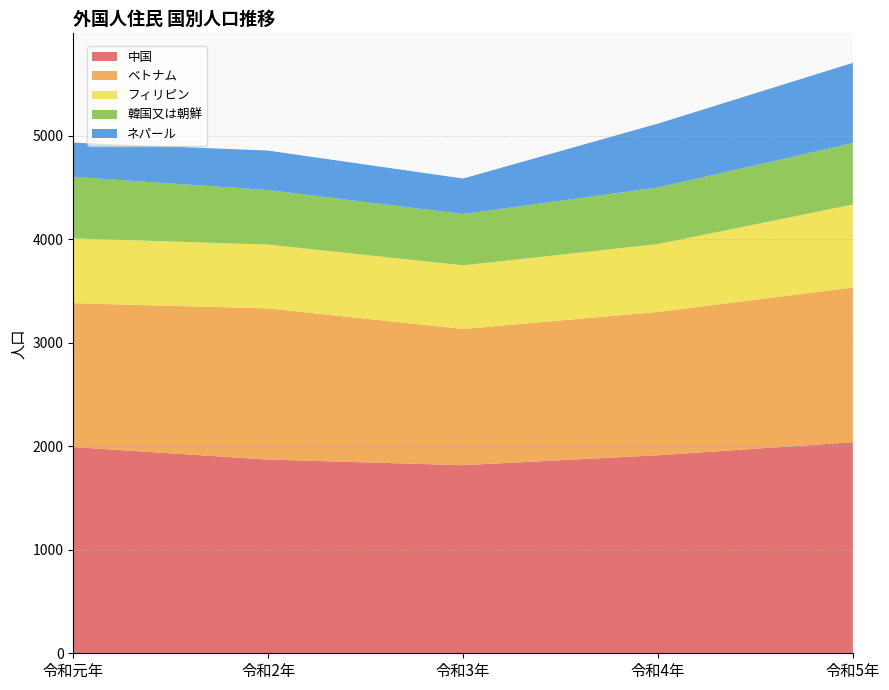

Reading left to right, list all the values displayed in this chart.

中国: 1993	1872	1818	1914	2040
ベトナム: 1390	1461	1316	1385	1495
フィリピン: 627	617	615	656	802
韓国又は朝鮮: 594	527	496	547	594
ネパール: 331	381	343	617	775